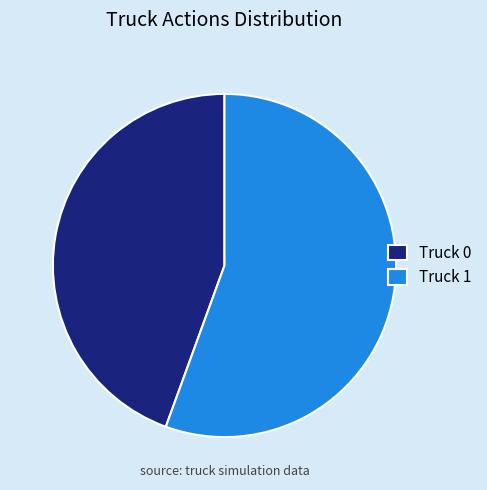

The Truck 0 slice represents 44% of the pie. True or false?

True